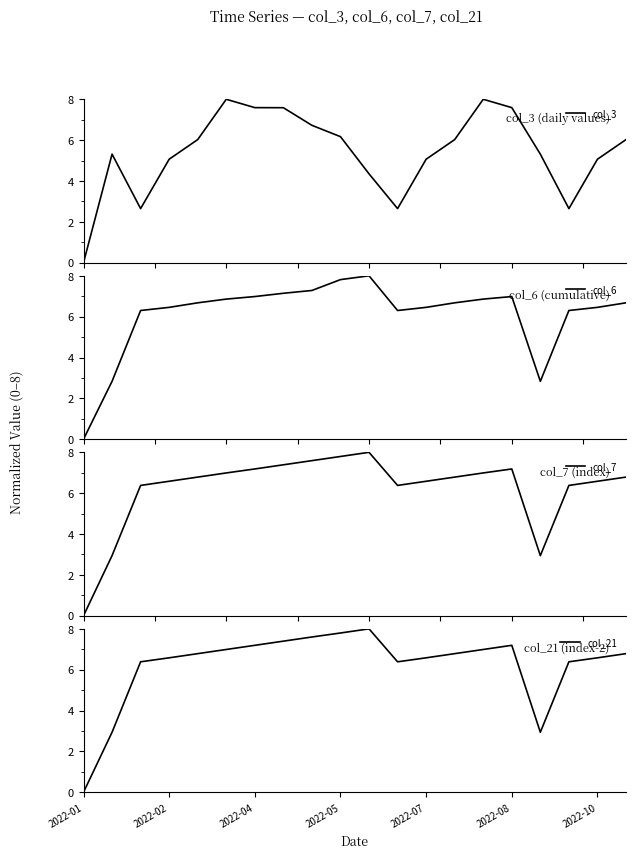

How many lines are shown in the chart?

4